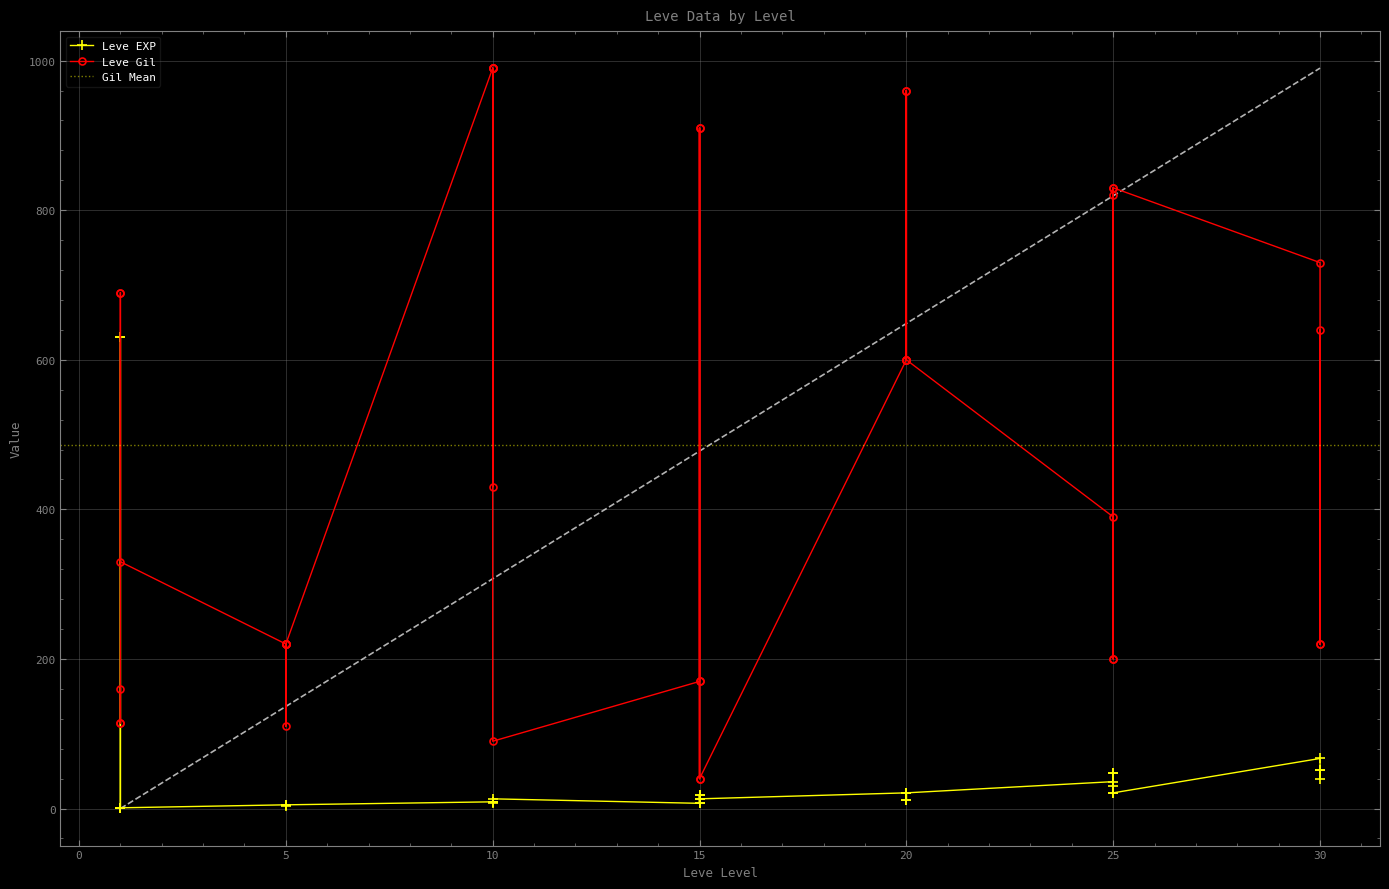

How many data points in Leve EXP are less than 13?

19